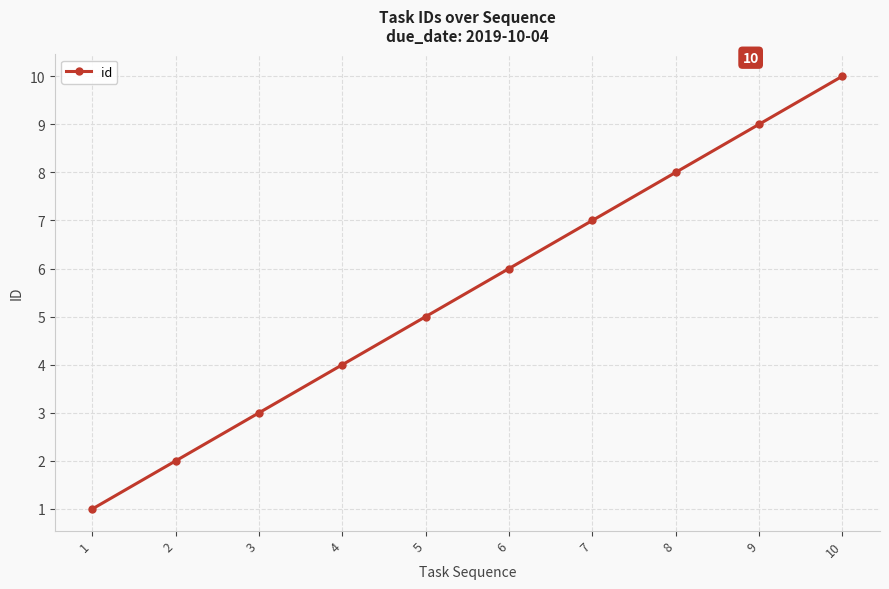

Which label corresponds to the largest value in the chart?

10